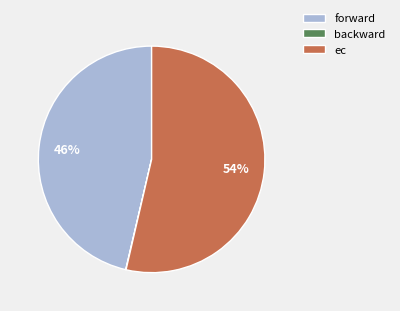

Approximately how many times larger is the value at forward compared to ec?

0.9